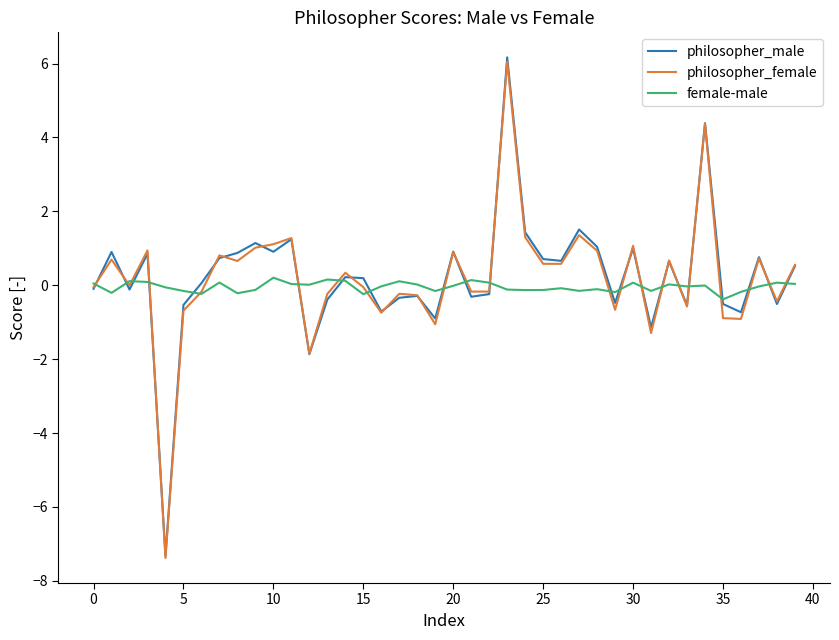

What is the difference between the maximum and minimum values in the philosopher_male series?

13.5